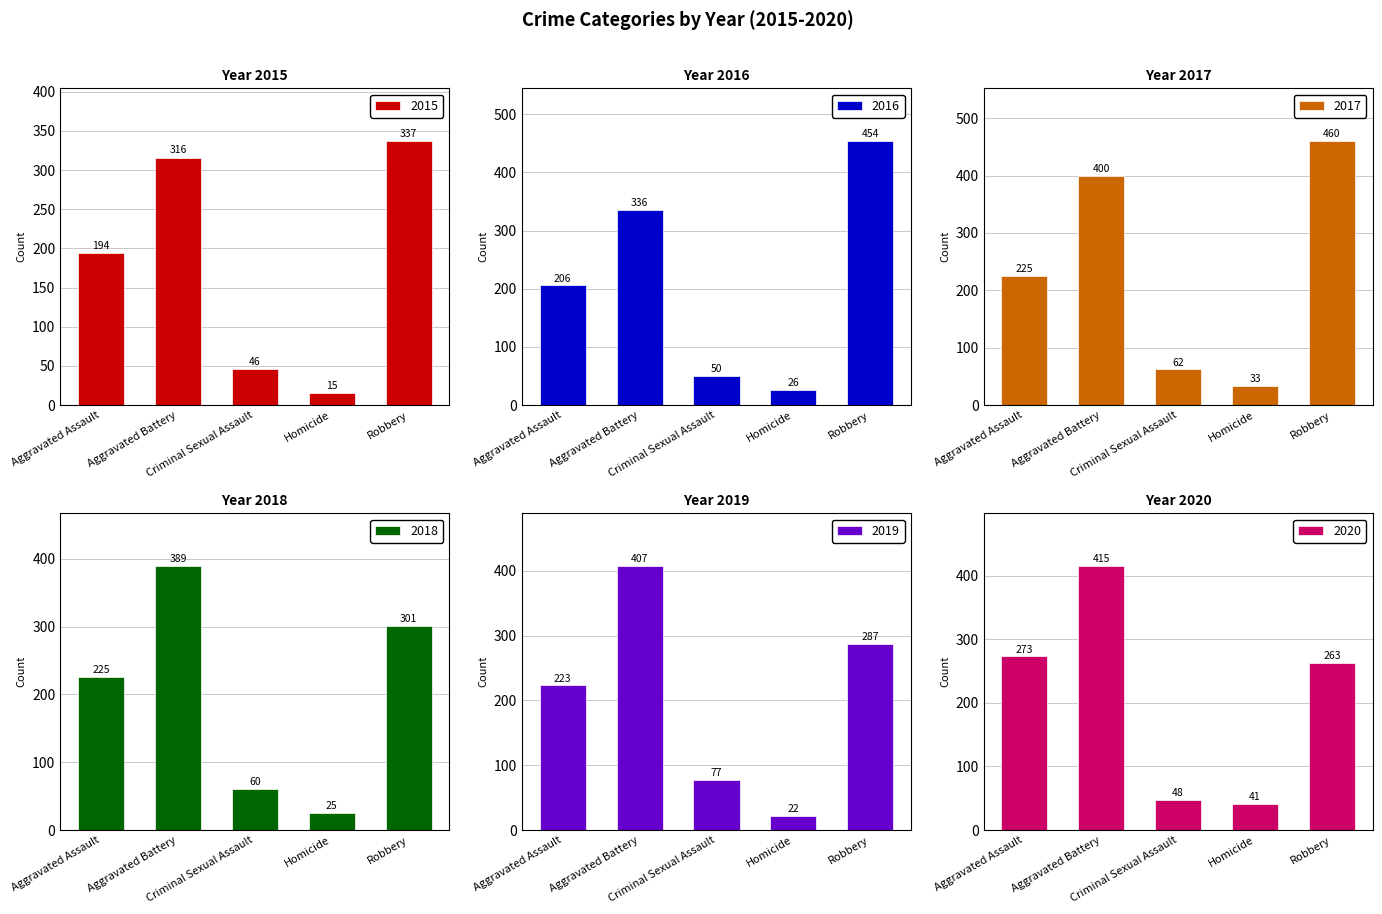

Which has a higher value, Aggravated Assault or Homicide?

Aggravated Assault